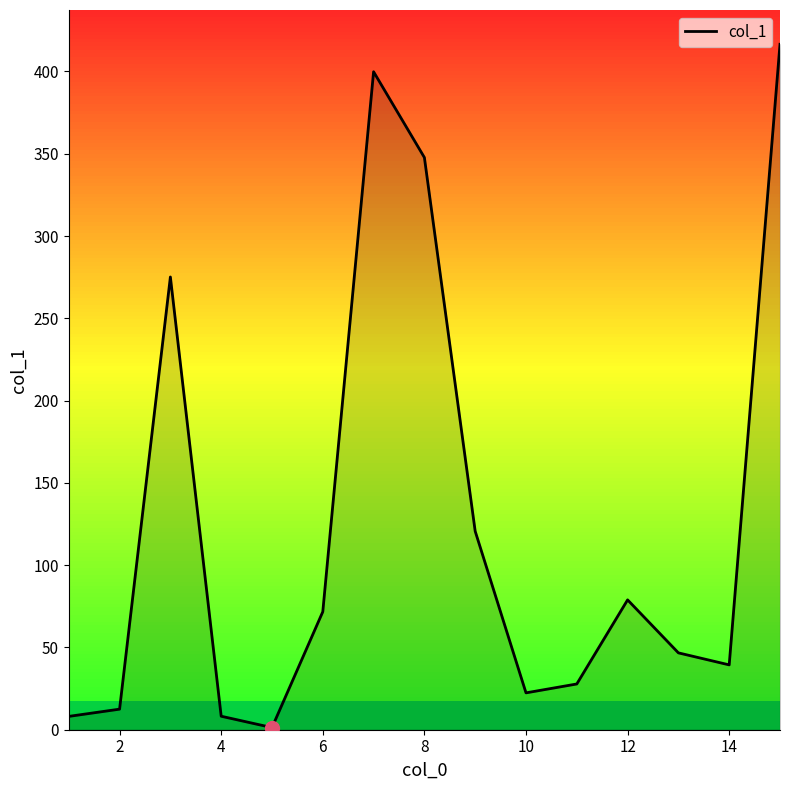

Does the chart have visible grid lines?

No